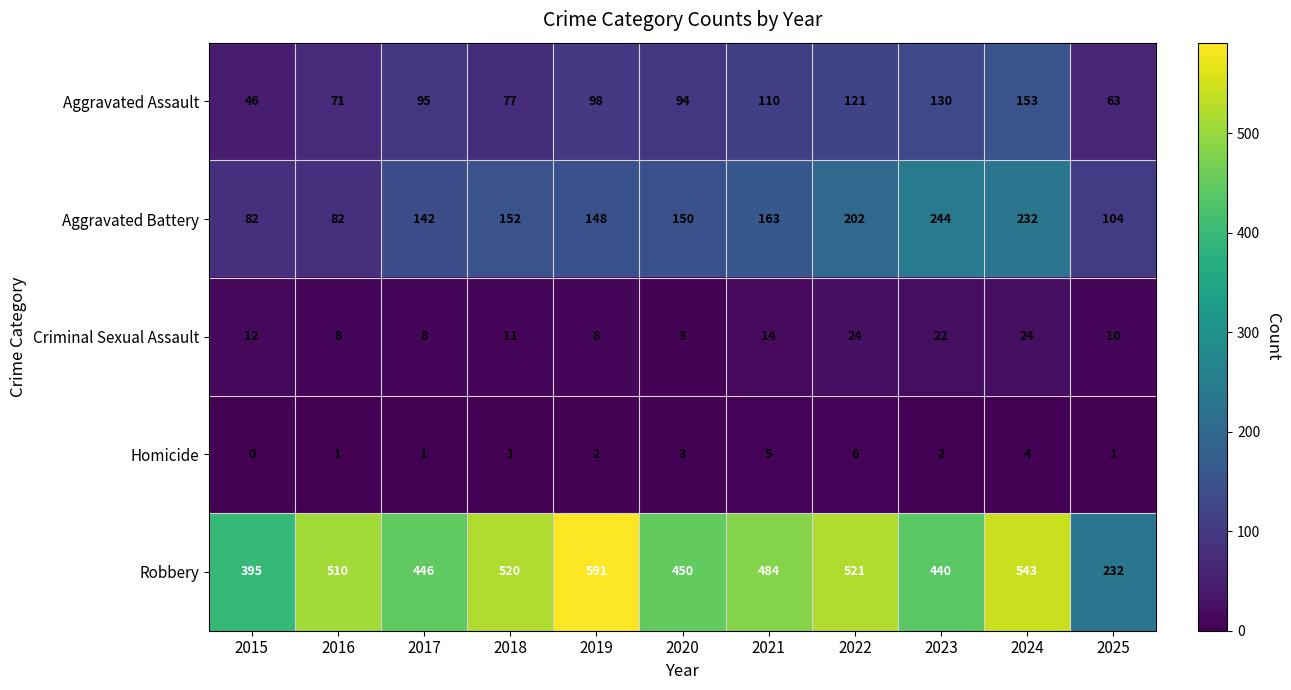

Is the value of Robbery at 2019 greater than the value of Homicide at 2024?

Yes